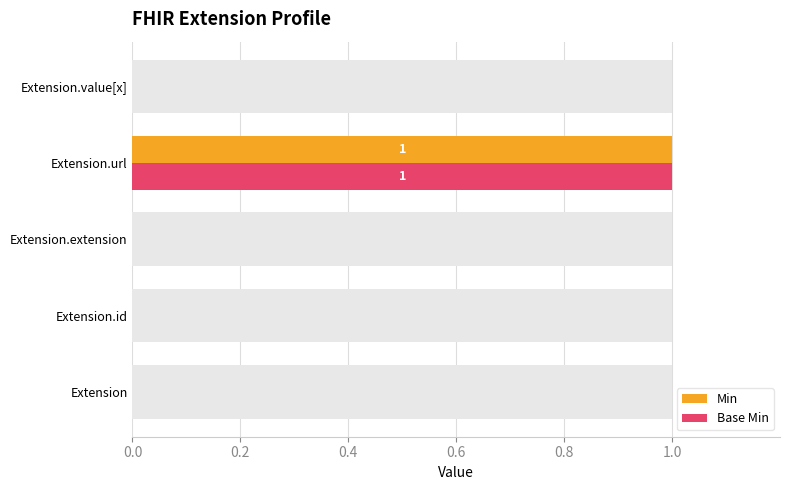

Is it true that Base Min equals 0 at Extension.id?

False